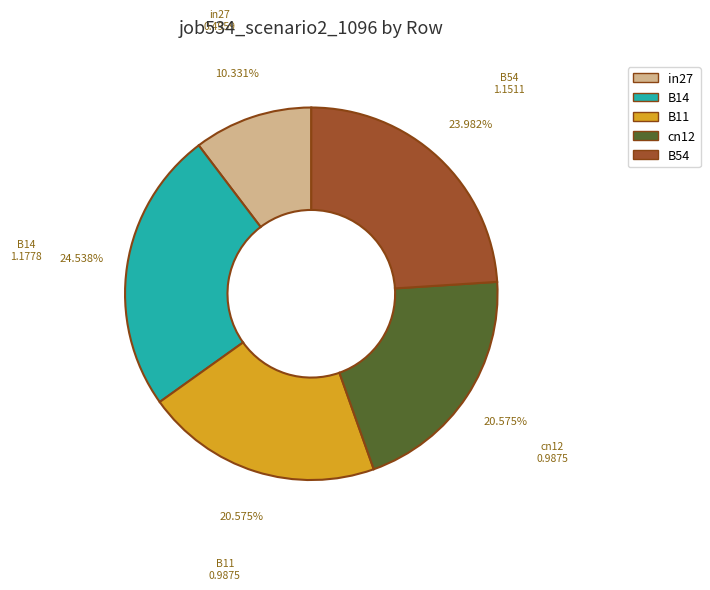

What percentage is the B11 slice, to the nearest percent?

21%